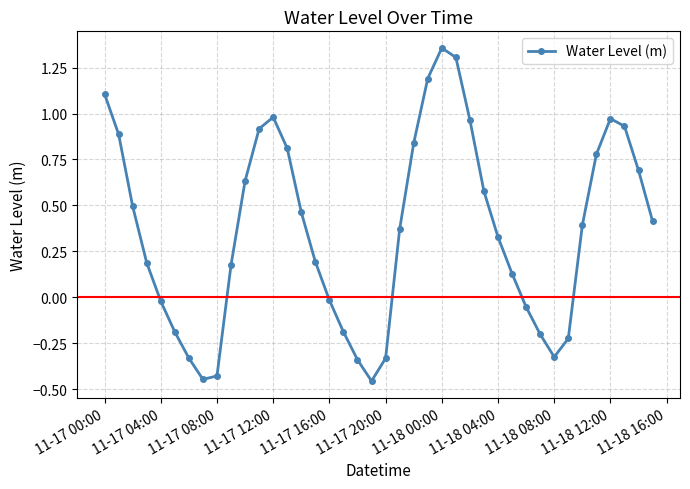

How many interior local peaks (higher than both neighbors) does the data have?

3